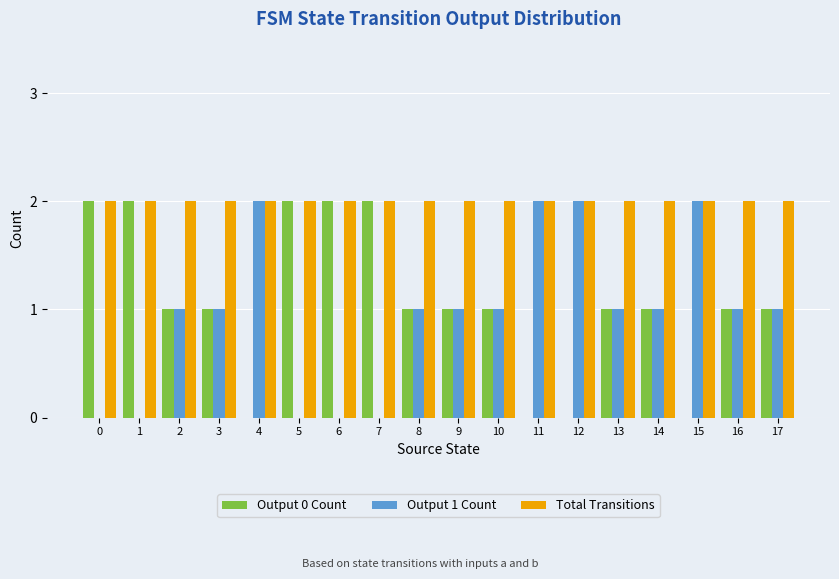

The Output 0 Count series shows 1 at 4. True or false?

False